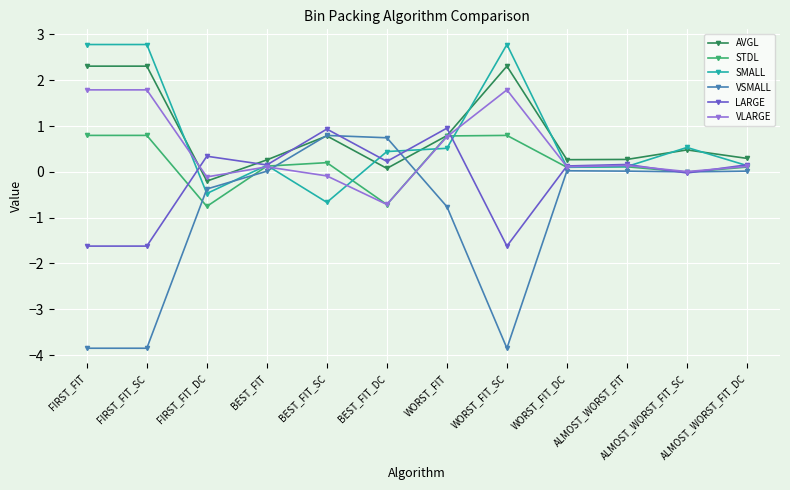

At which category is the sum across all series the highest?

WORST_FIT